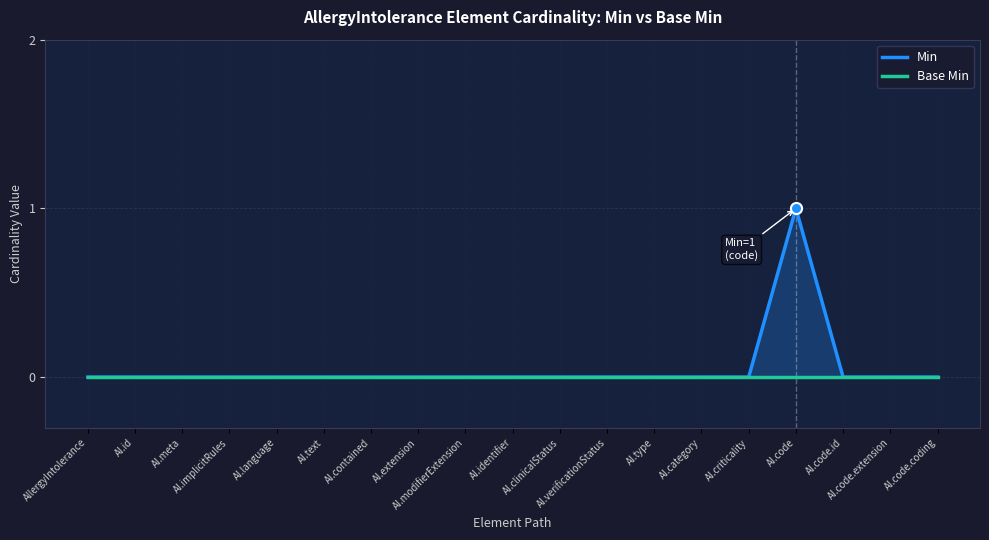

Rank the series at AI.language from lowest to highest value.

Min, Base Min